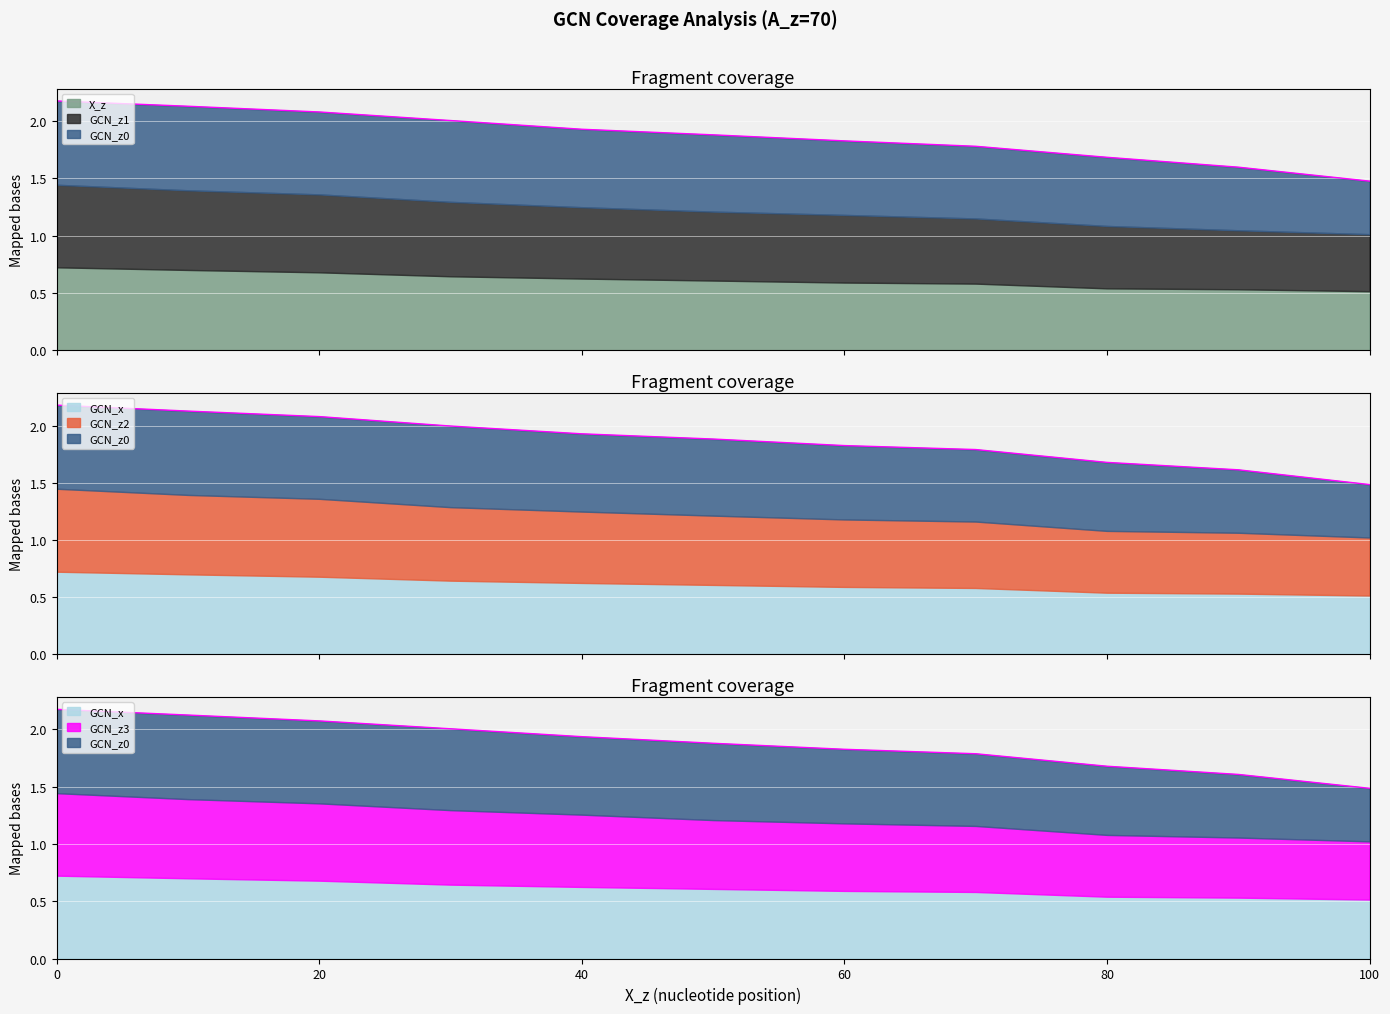

Which series has the largest total across all categories?

GCN_z2